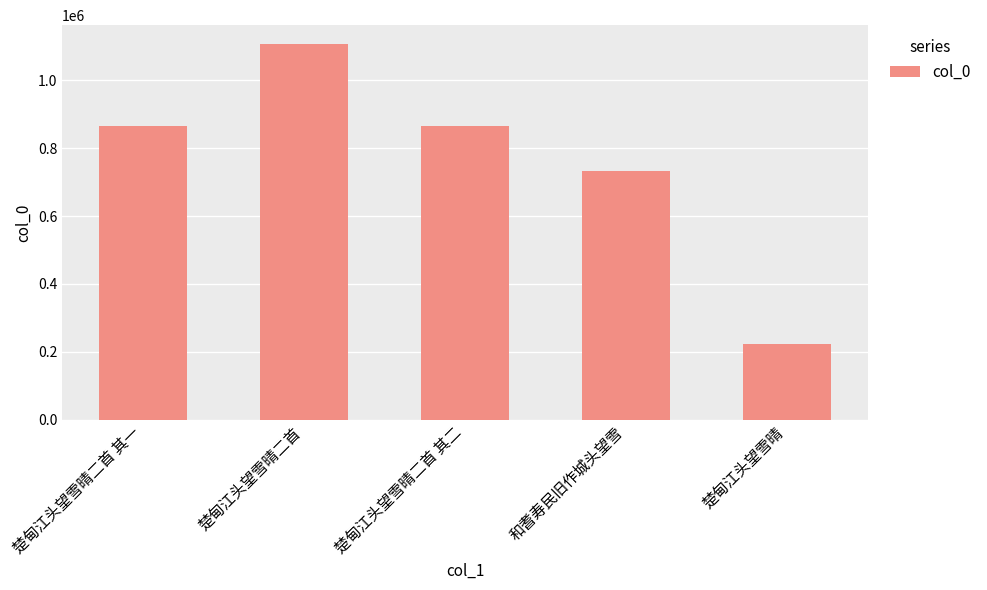

The value at 和耆寿民旧作城头望雪 is 731556. True or false?

True